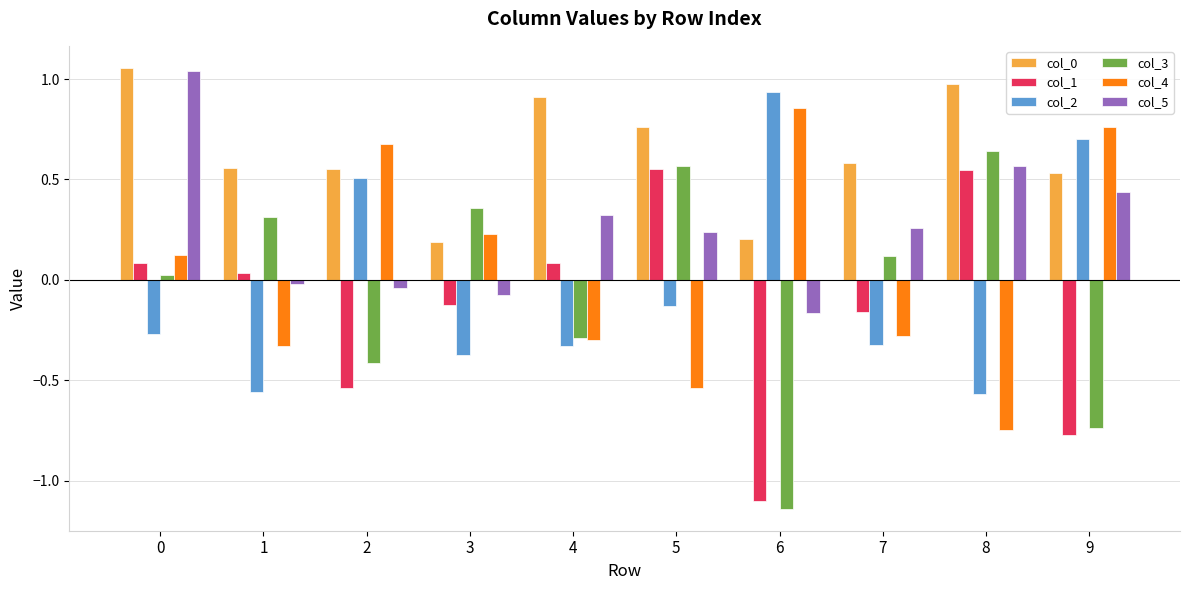

Is the value of col_5 at 3 greater than the value of col_1 at 6?

Yes